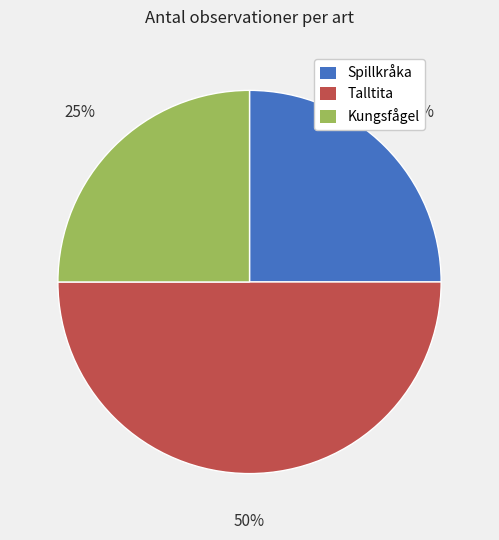

Is it true that Kungsfågel is 25% of the pie?

True